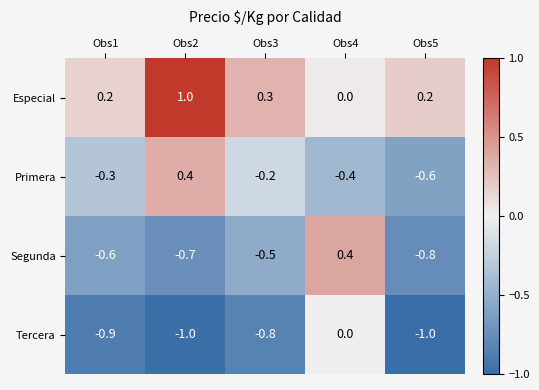

The value of Segunda at Obs1 is -0.6. True or false?

True